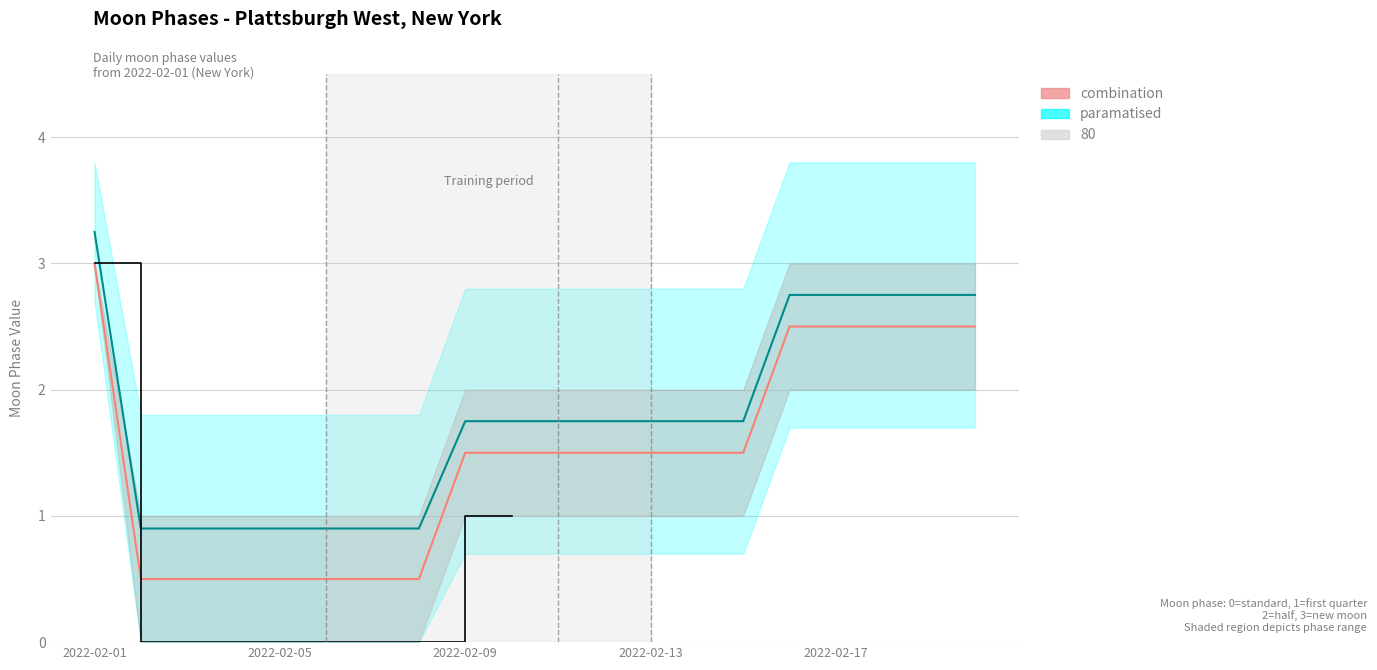

What is the maximum value shown in the chart?

3.2